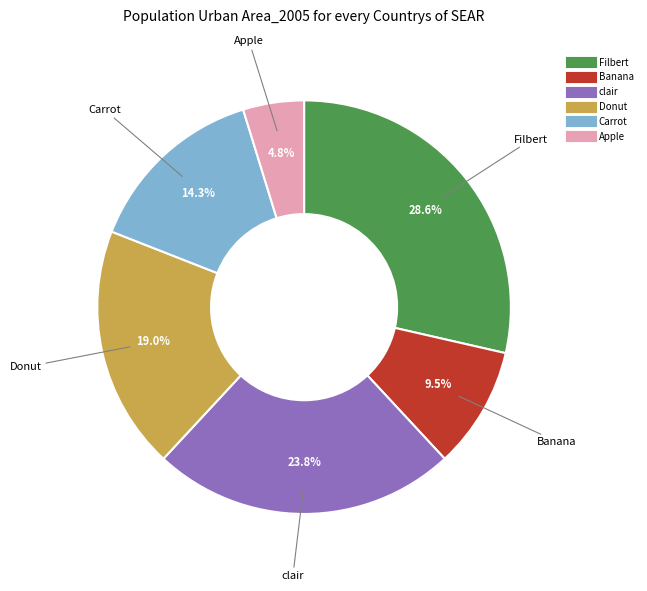

Is it true that Filbert is 29% of the pie?

True